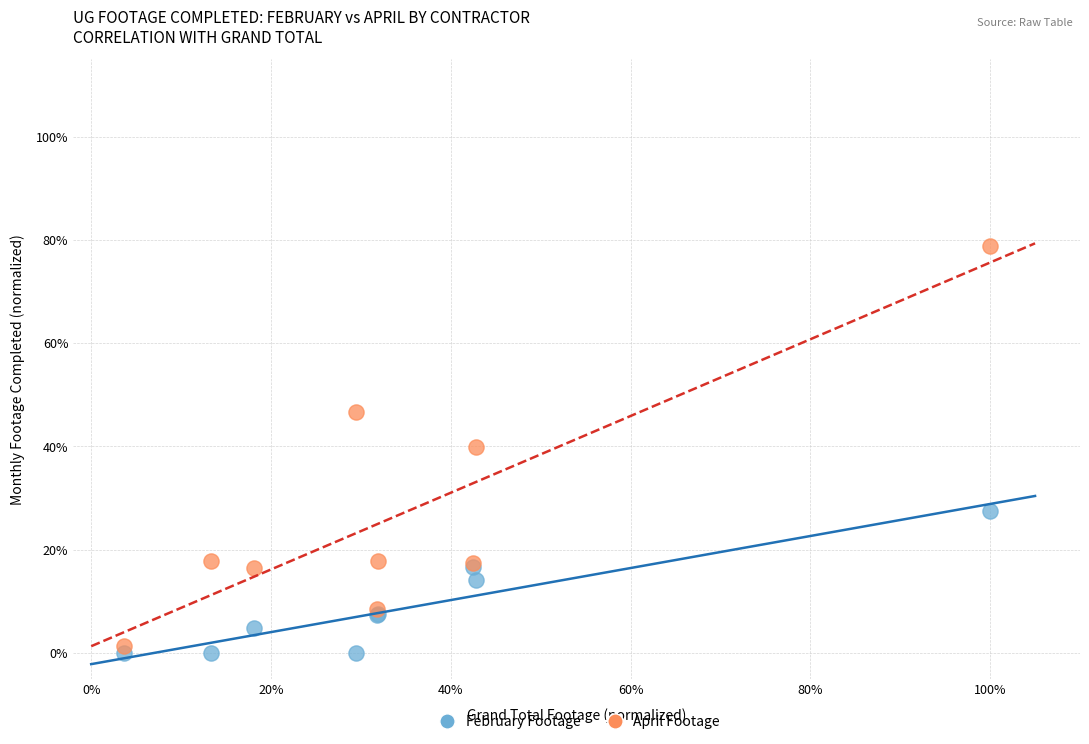

Which series contains the highest Y value?

April Footage